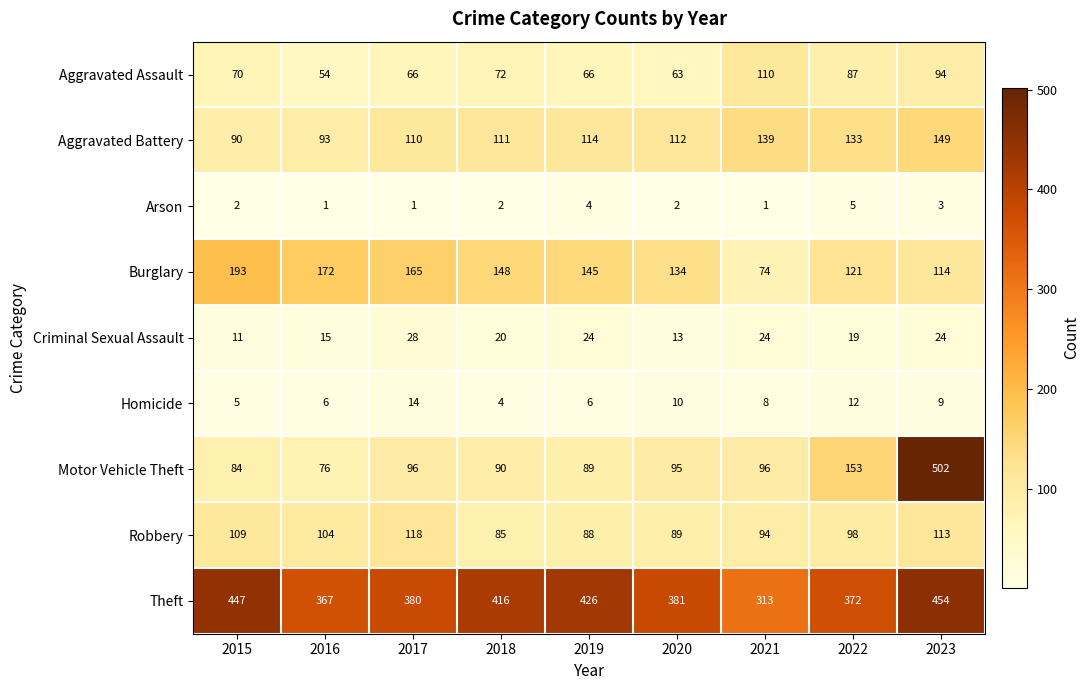

What is the maximum value shown in the chart?

502